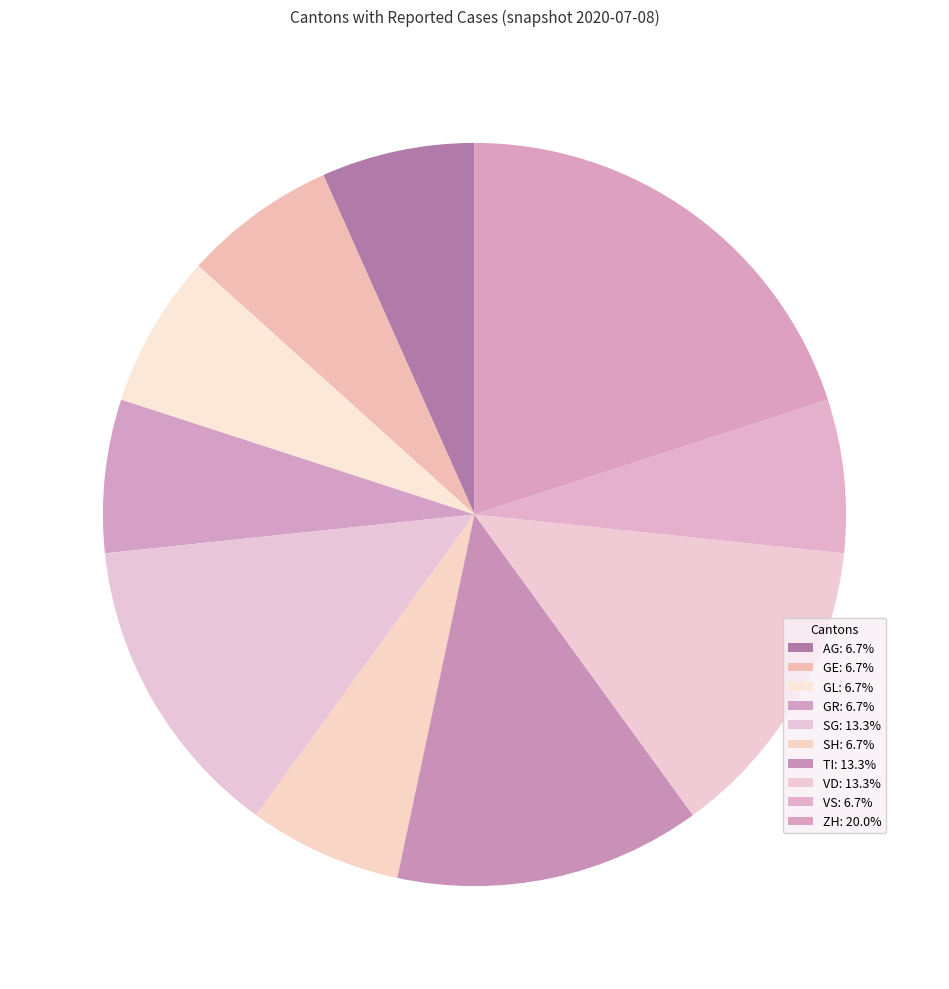

How many slices are in this pie chart?

10